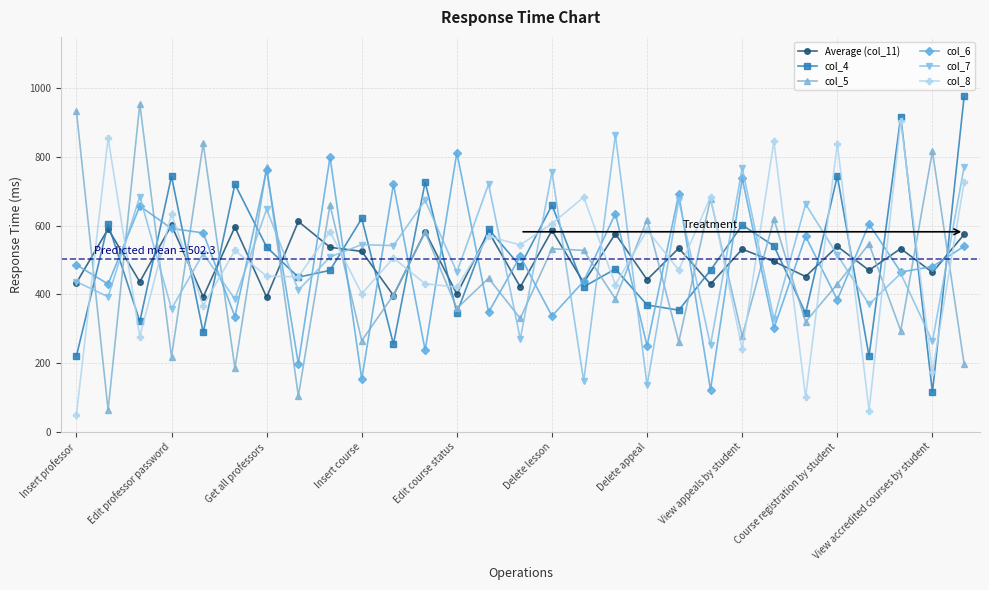

What is the maximum value for col_5?

955.0